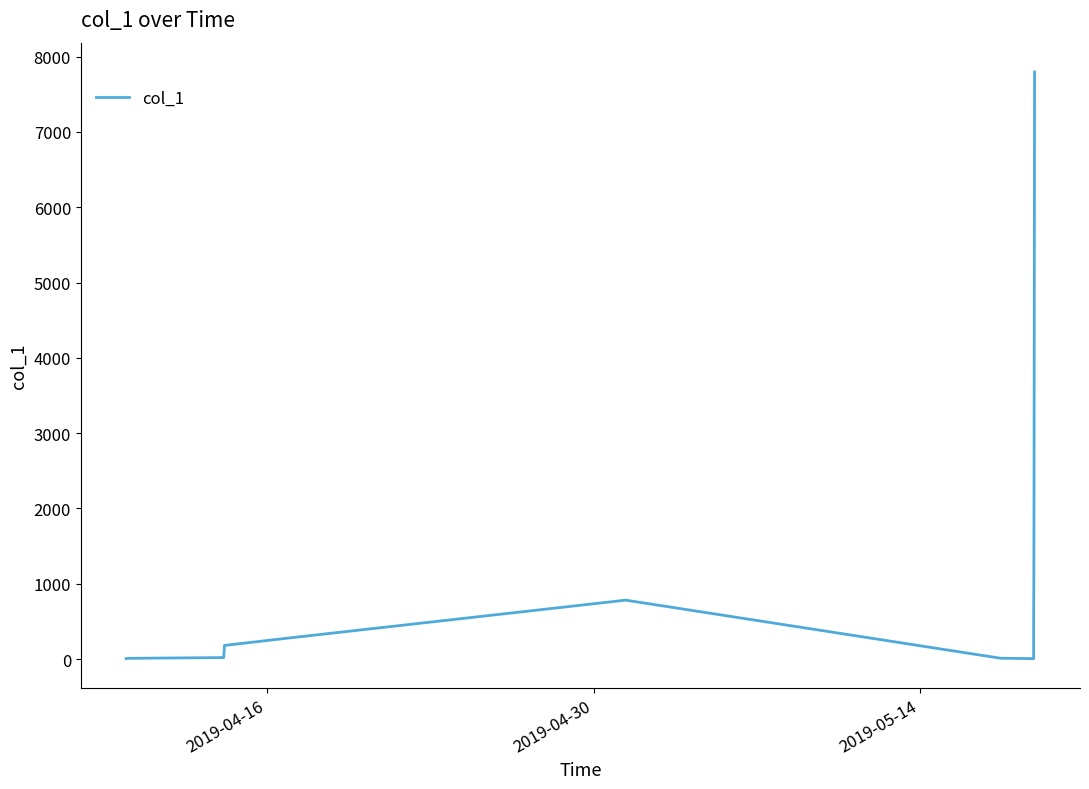

What is the difference between the maximum and minimum values?

7788.4